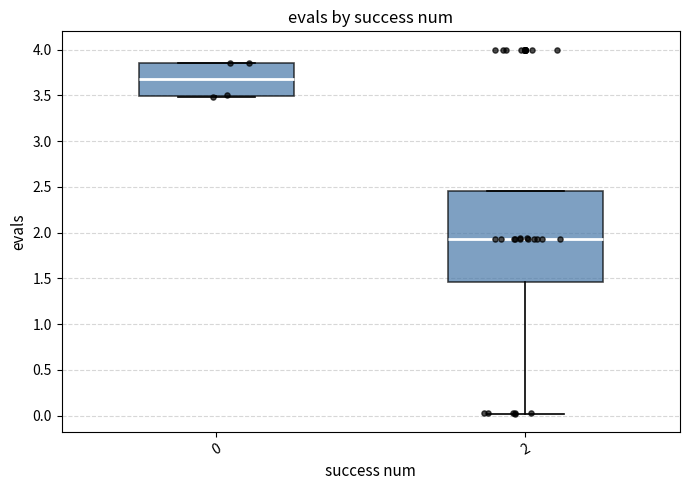

Which box is the tallest, from its lower edge to its upper edge?

2